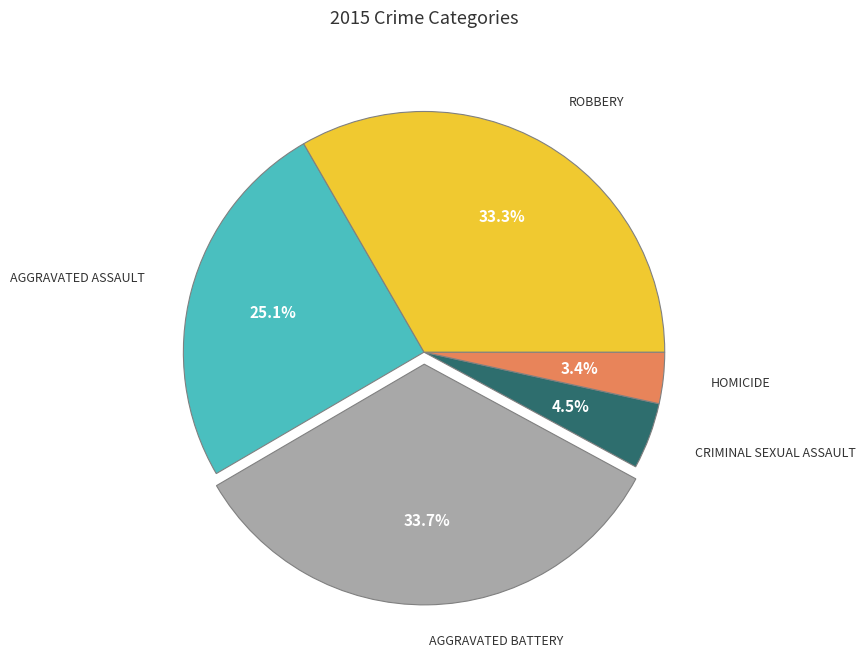

Count the number of slices in the pie.

5